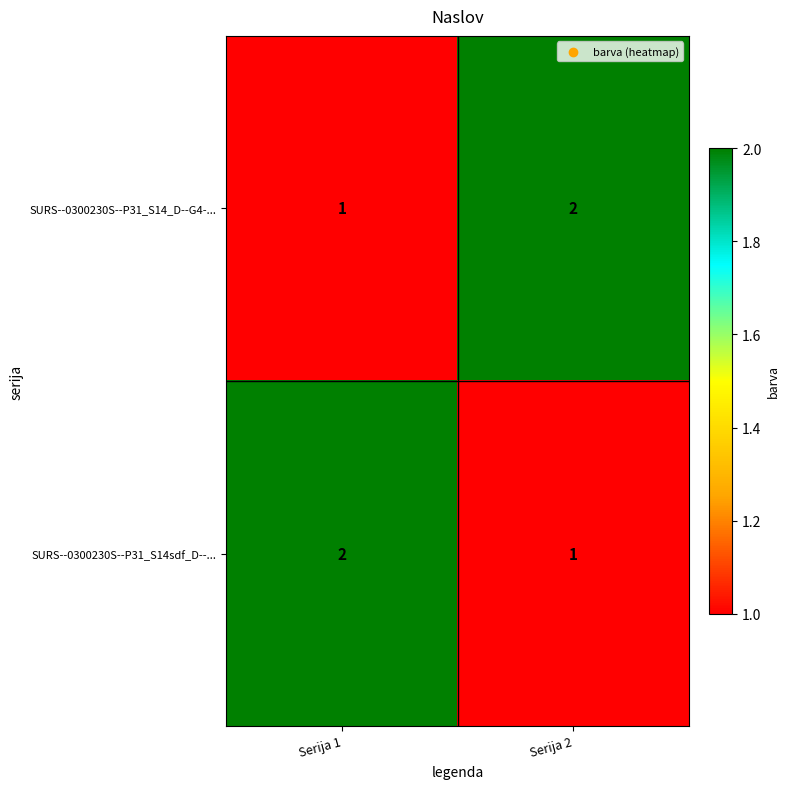

Where is SURS--0300230S--P31_S14sdf_D--... nearest to the value 1?

Serija 2